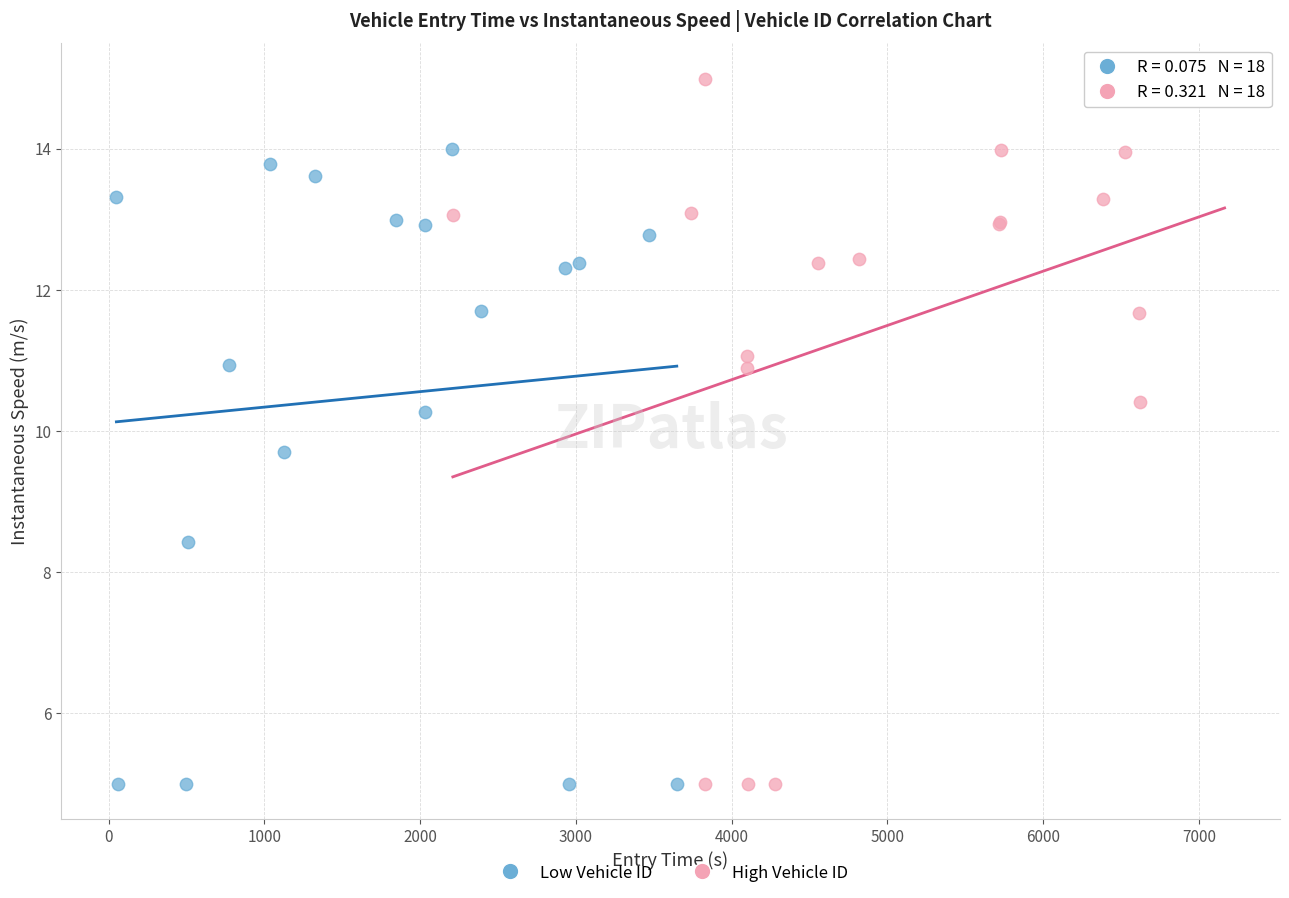

Which series has the widest spread of Y values?

High Vehicle ID